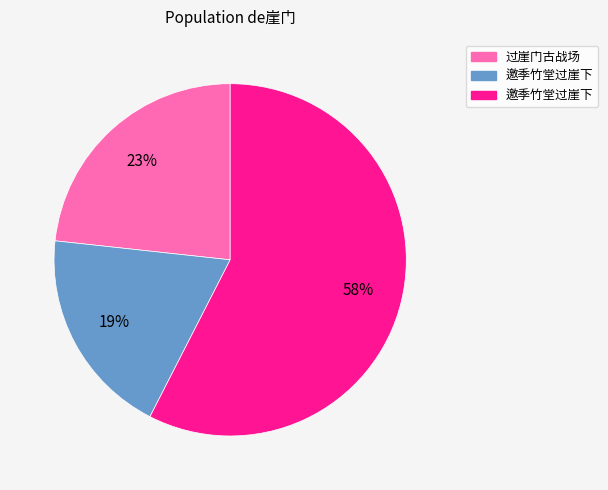

Is there a majority slice in this chart?

Yes